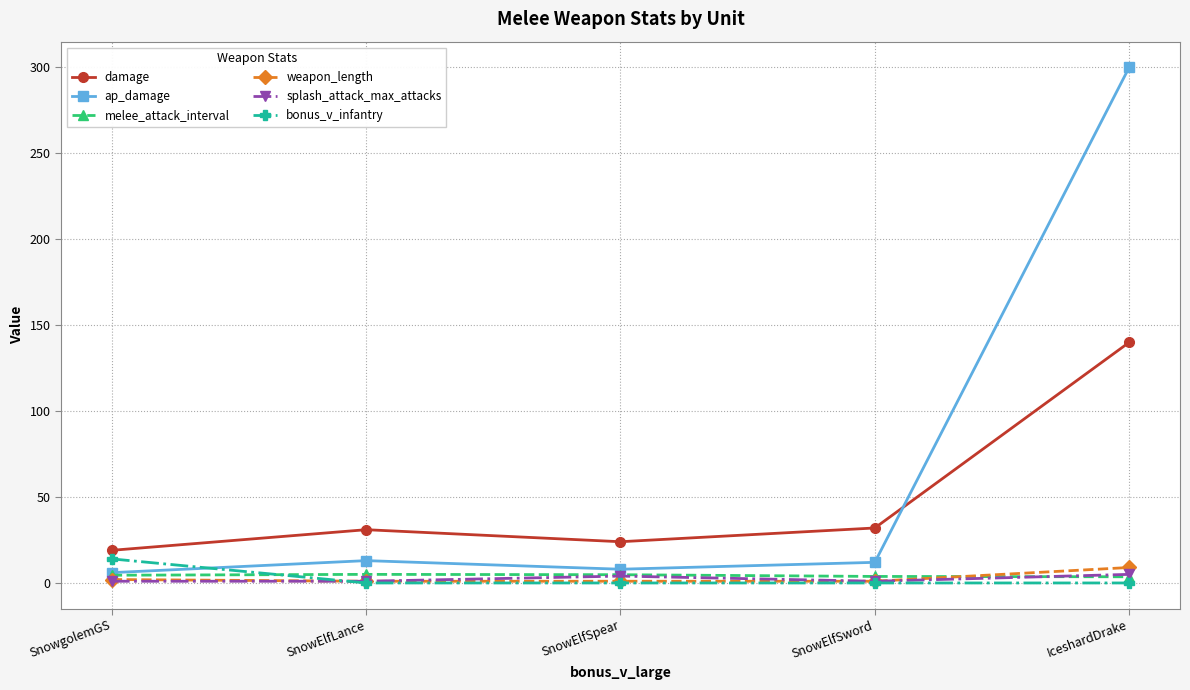

At which category is the sum across all series the highest?

IceshardDrake